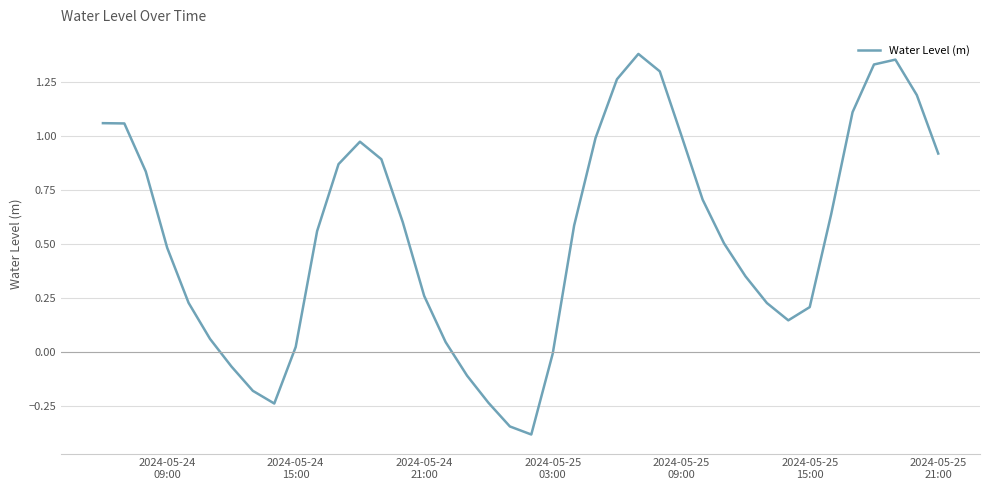

What is the difference between the maximum and minimum values?

1.8